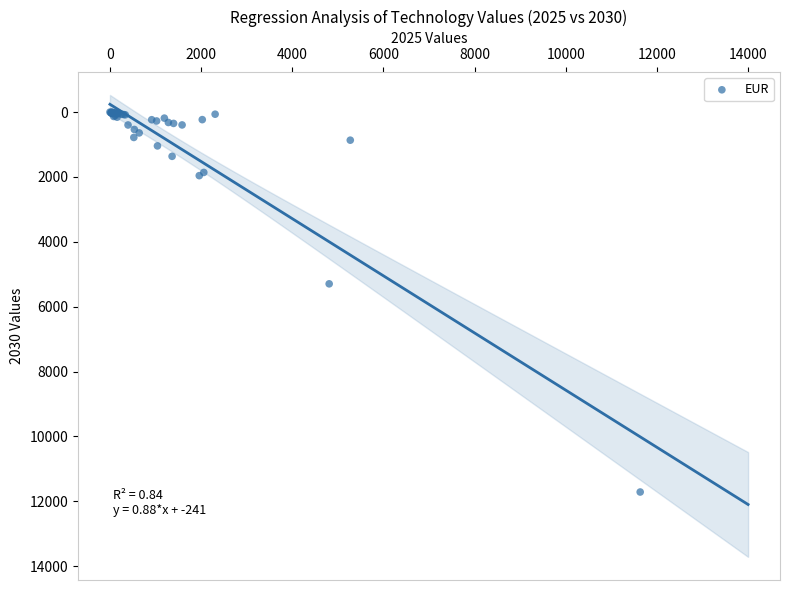

What Y value in the scatter plot is closest to 5858?

5296.1